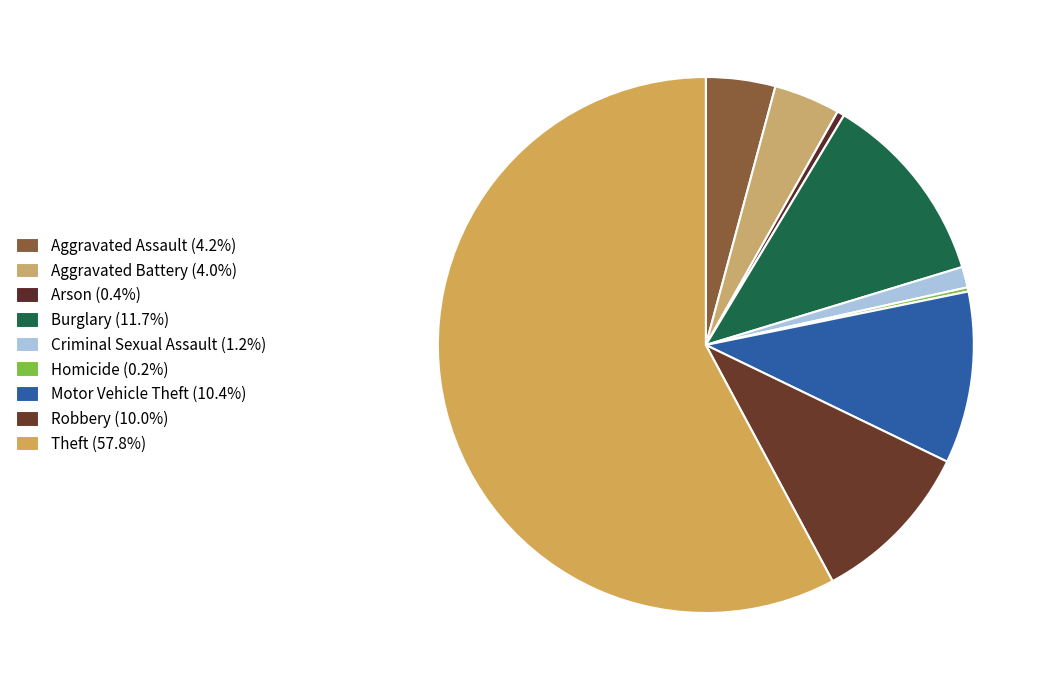

What portion of the pie excludes Robbery?

90.0%